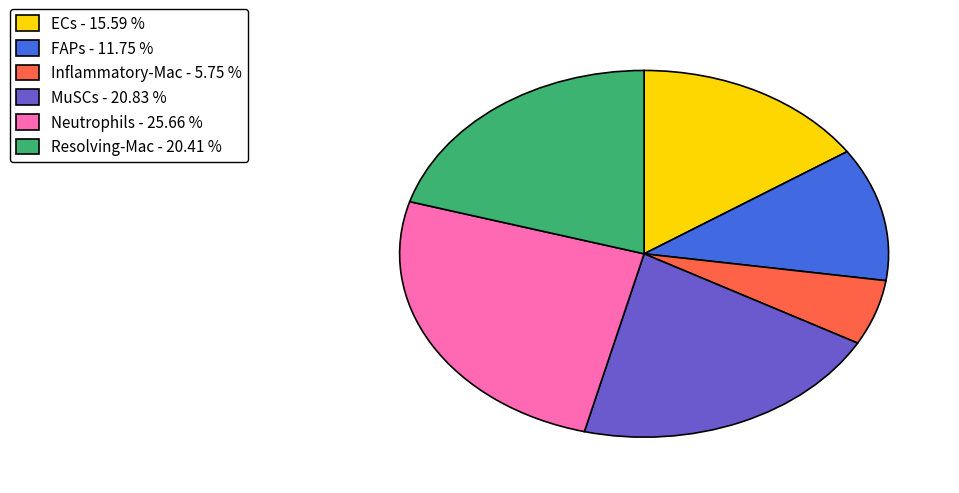

Which has a higher value, ECs or Inflammatory-Mac?

ECs